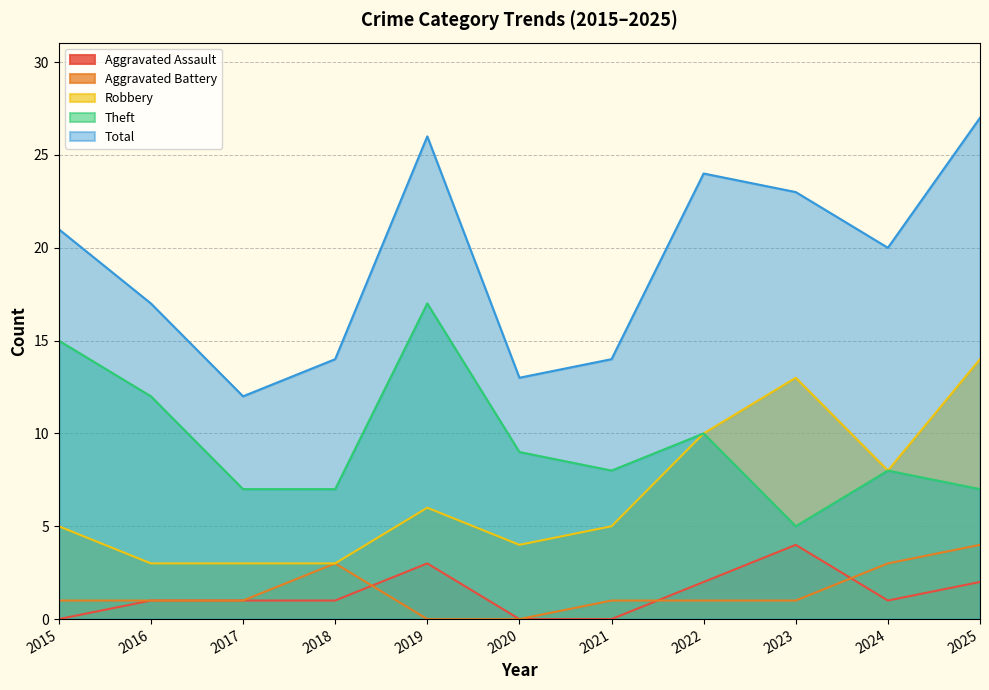

True or false: Theft and Aggravated Battery intersect in this chart.

False